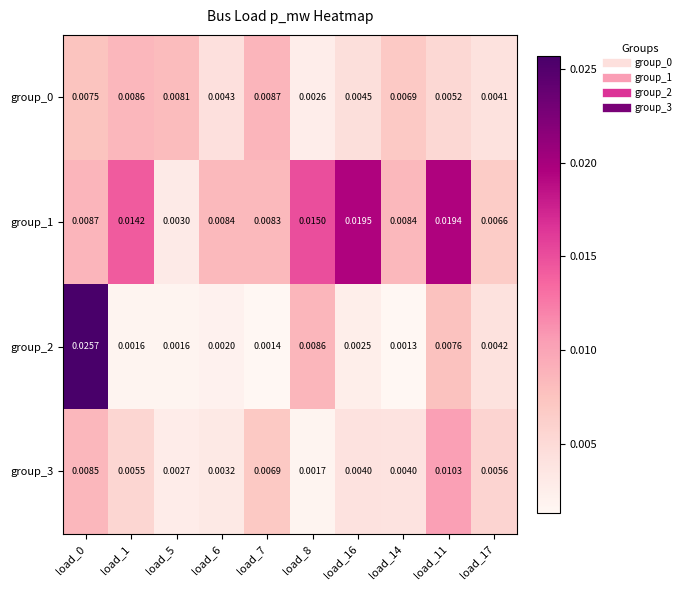

Is the value of group_1 at load_6 greater than the value of group_2 at load_17?

Yes